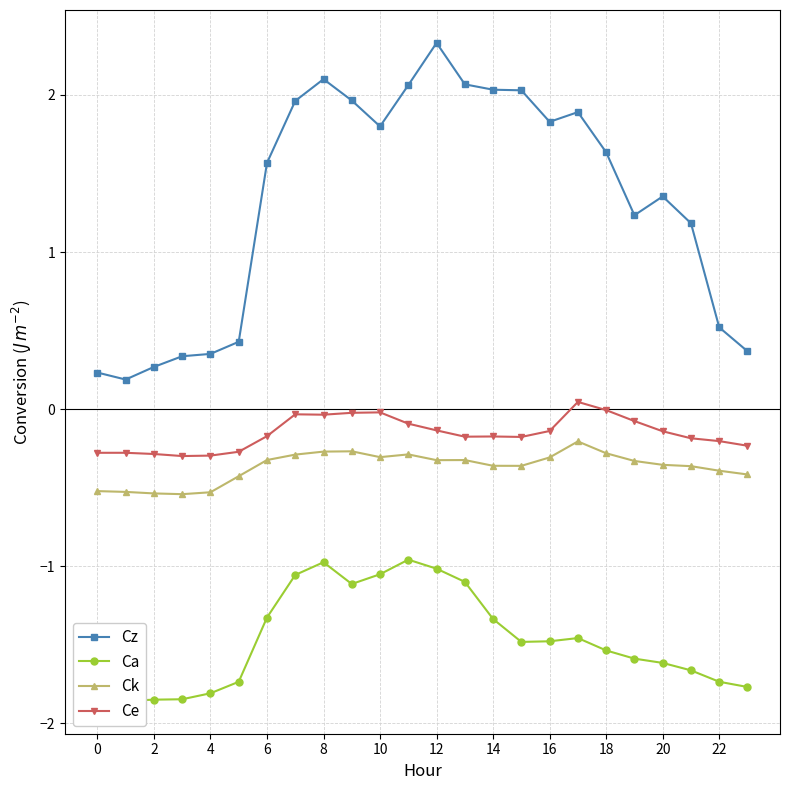

Does the chart display data point markers on the line(s)?

Yes